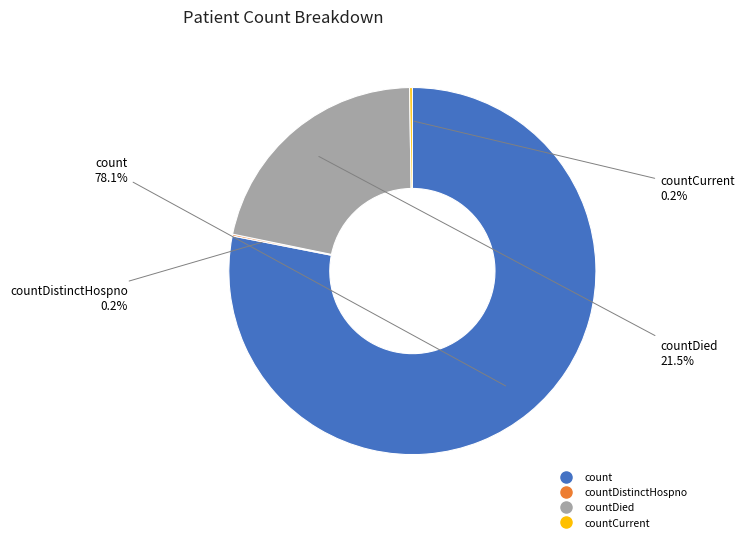

Is there any slice that represents more than half of the pie?

Yes